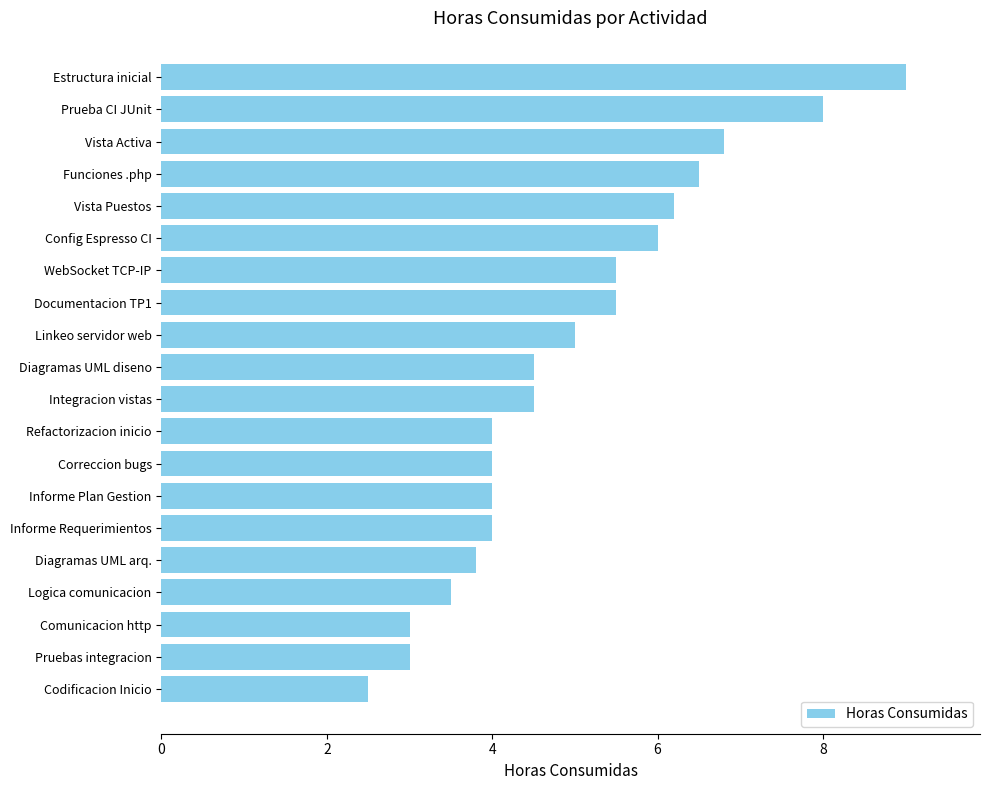

Between Diagramas UML arq. and Informe Requerimientos, which is larger?

Informe Requerimientos